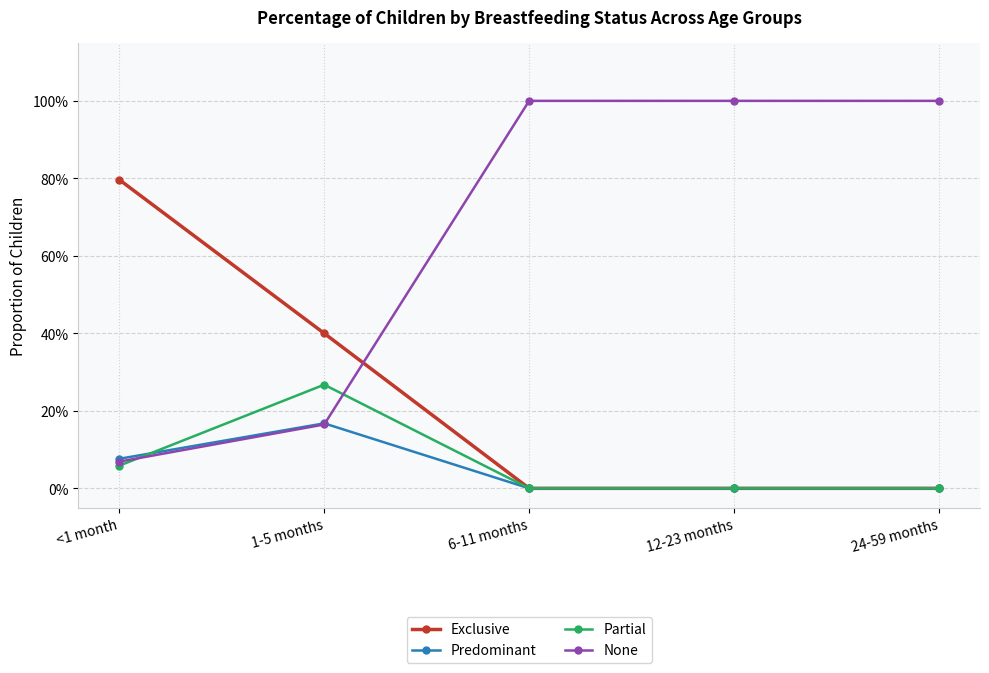

List the labels in order of Partial value, largest first.

1-5 months, <1 month, 6-11 months, 12-23 months, 24-59 months